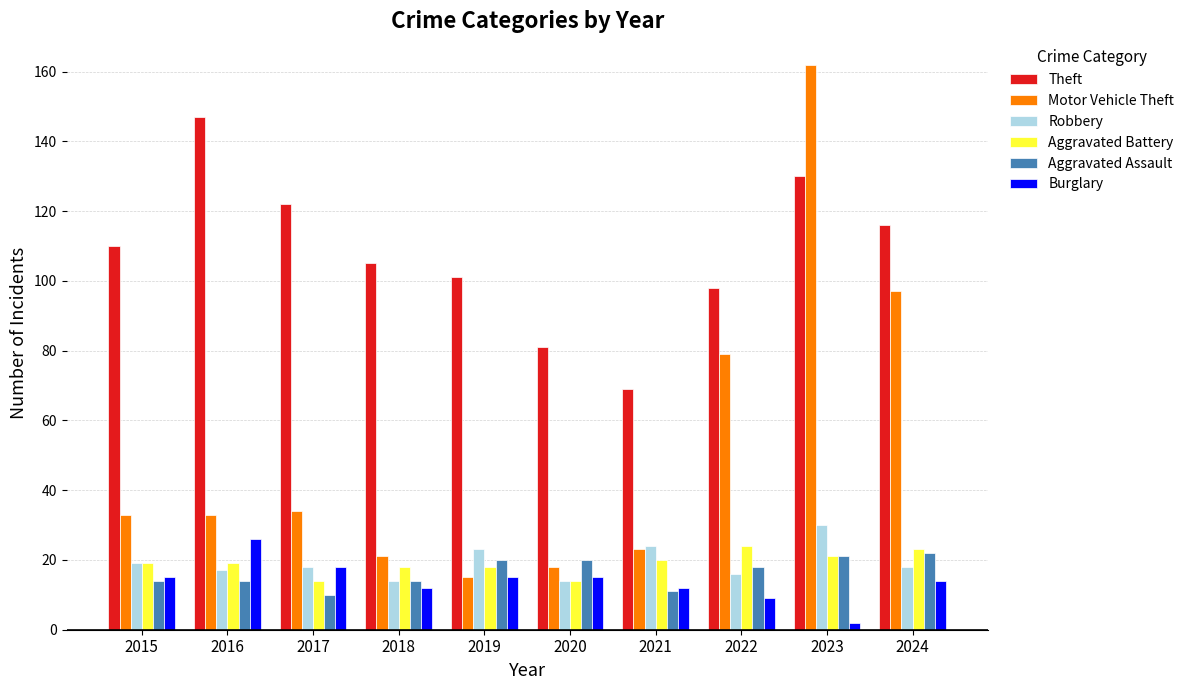

What is the average value of the Aggravated Battery series?

19